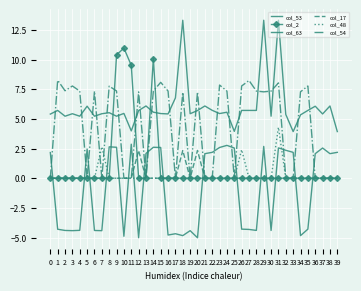

What are all the series names shown in the legend?

col_53, col_2, col_63, col_17, col_48, col_54